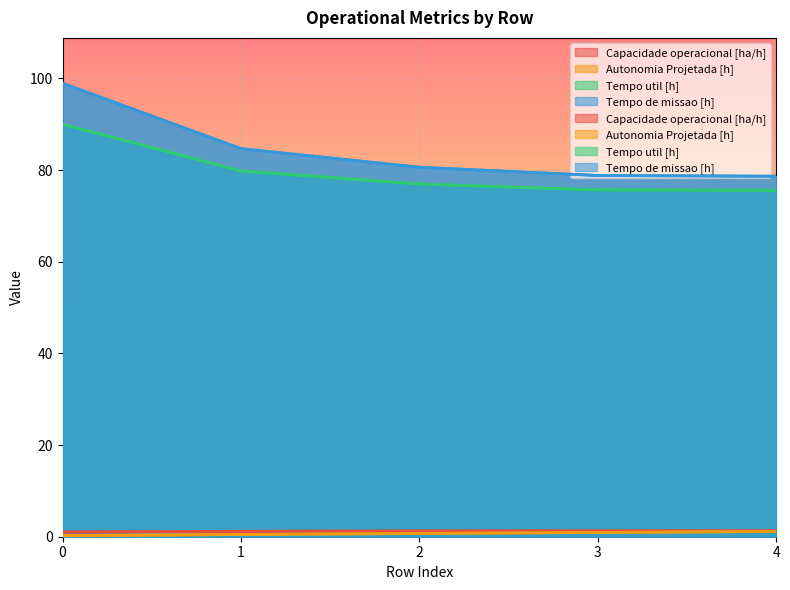

What is the difference between the second highest and minimum values in the Tempo de missao [h] series?

6.0